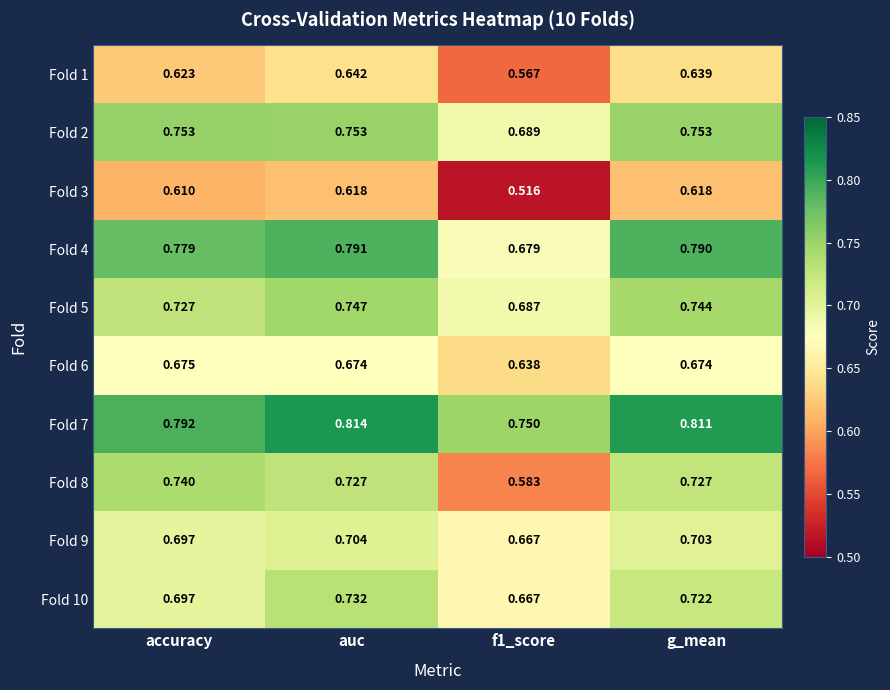

Which series has the largest total across all categories?

Fold 7